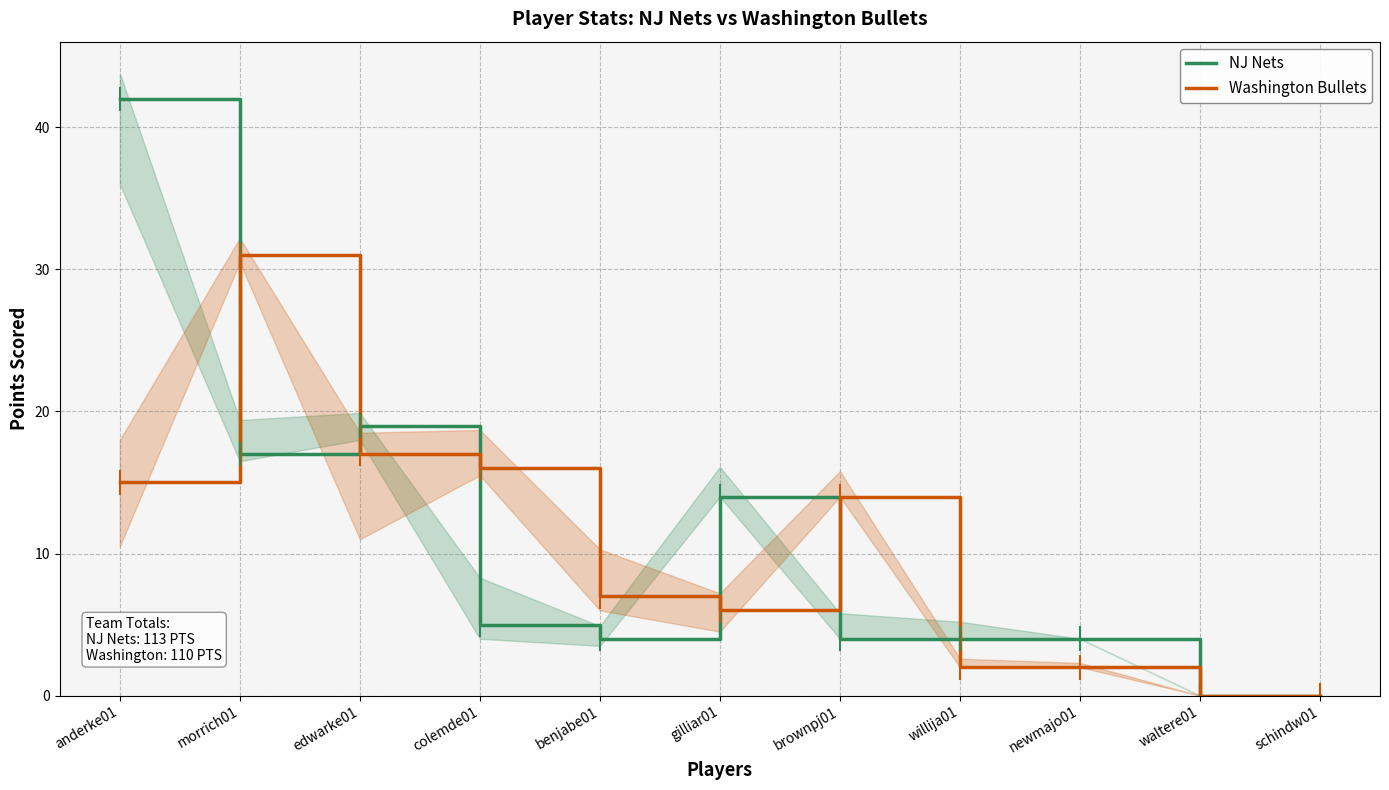

At which category is the sum across all series the highest?

anderke01